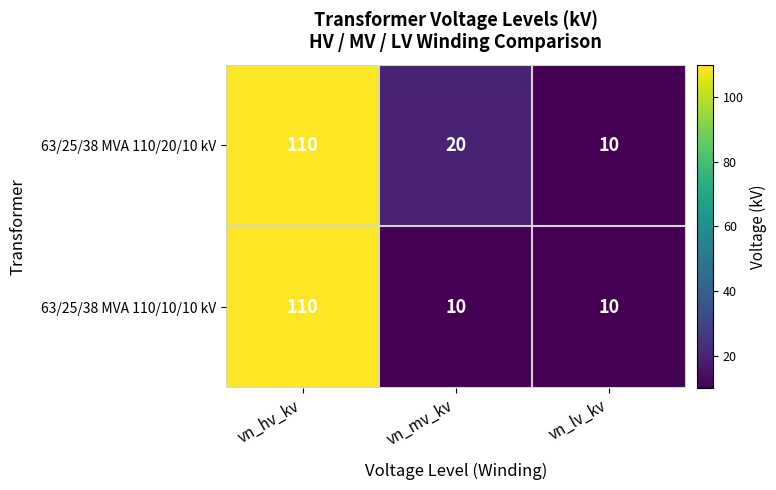

Which series changed the most between vn_hv_kv and vn_mv_kv?

63/25/38 MVA 110/10/10 kV